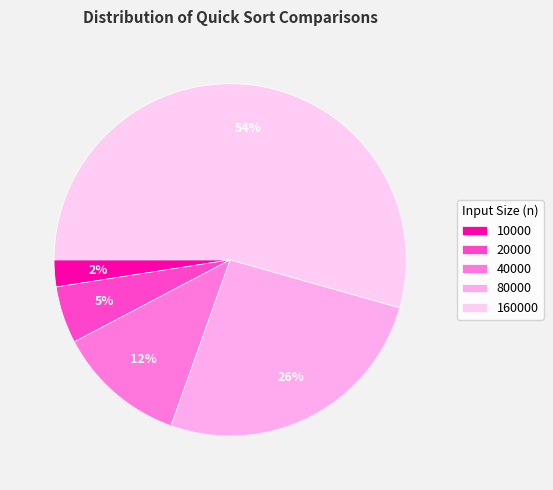

Do 20000 and 160000 together represent more than half of the pie?

Yes